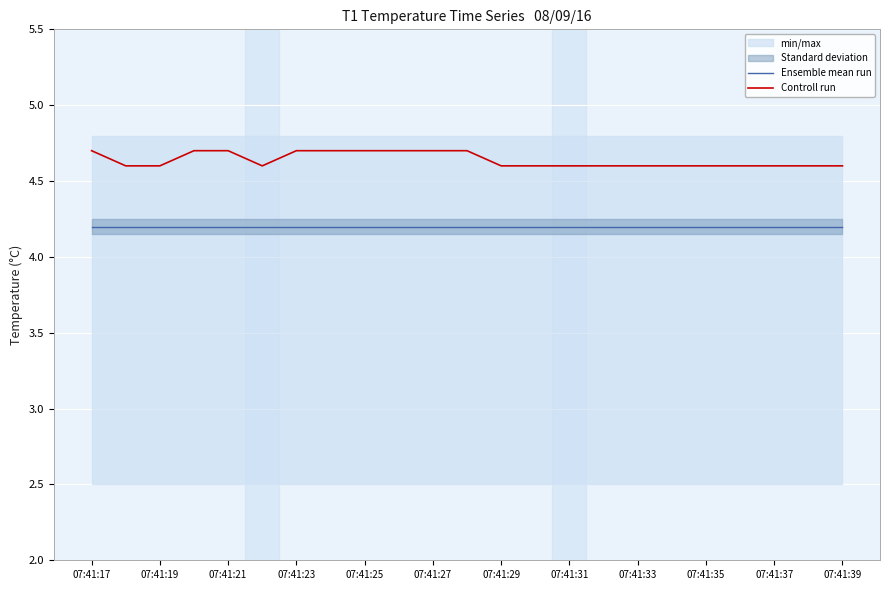

True or false: Ensemble mean run has more than 2 points higher than both neighbors.

False